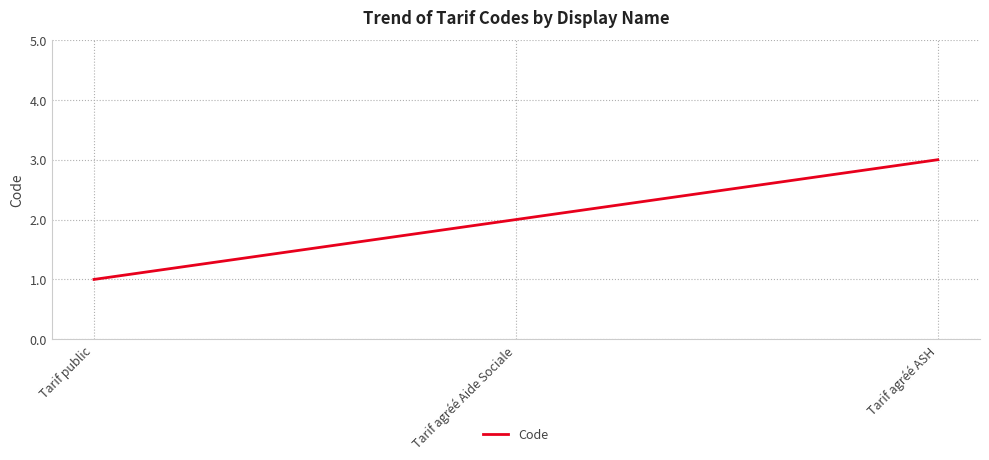

What value does the data have at Tarif agréé Aide Sociale?

2